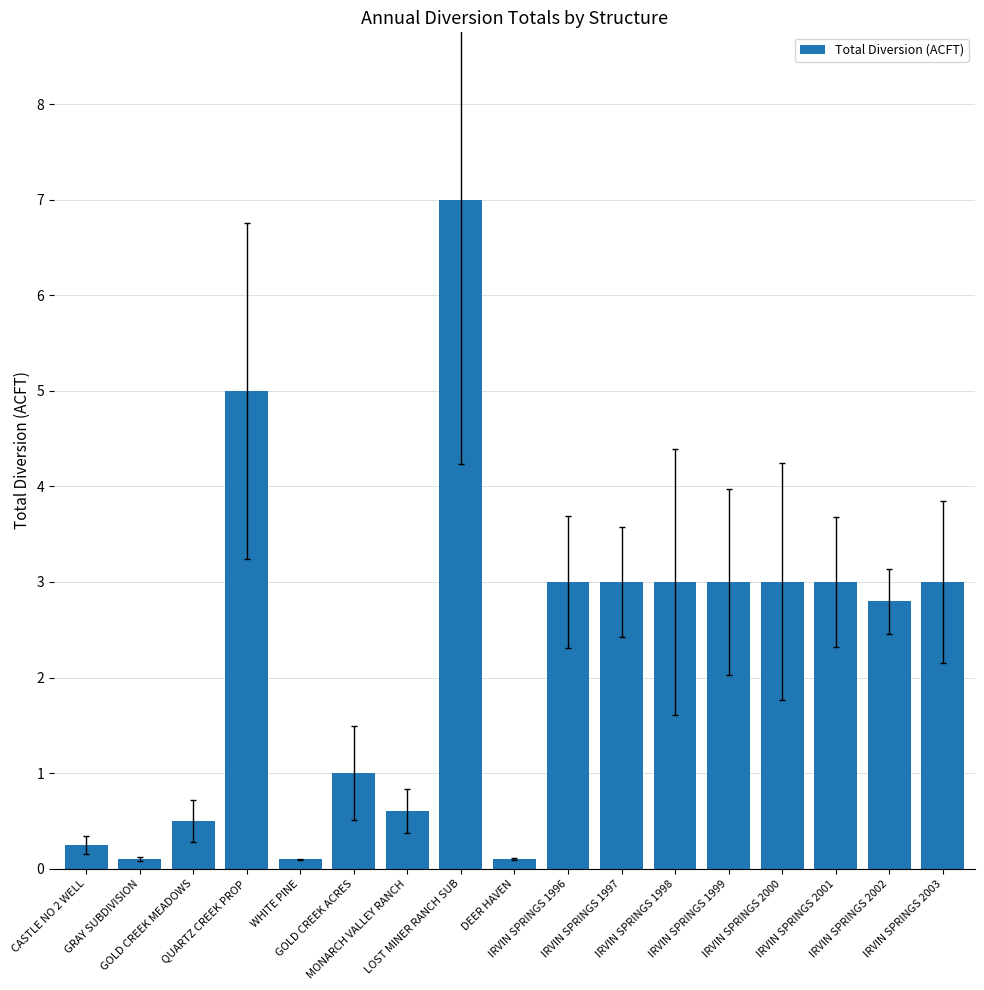

Approximately how many times larger is the value at IRVIN SPRINGS 1996 compared to IRVIN SPRINGS 2000?

1.0